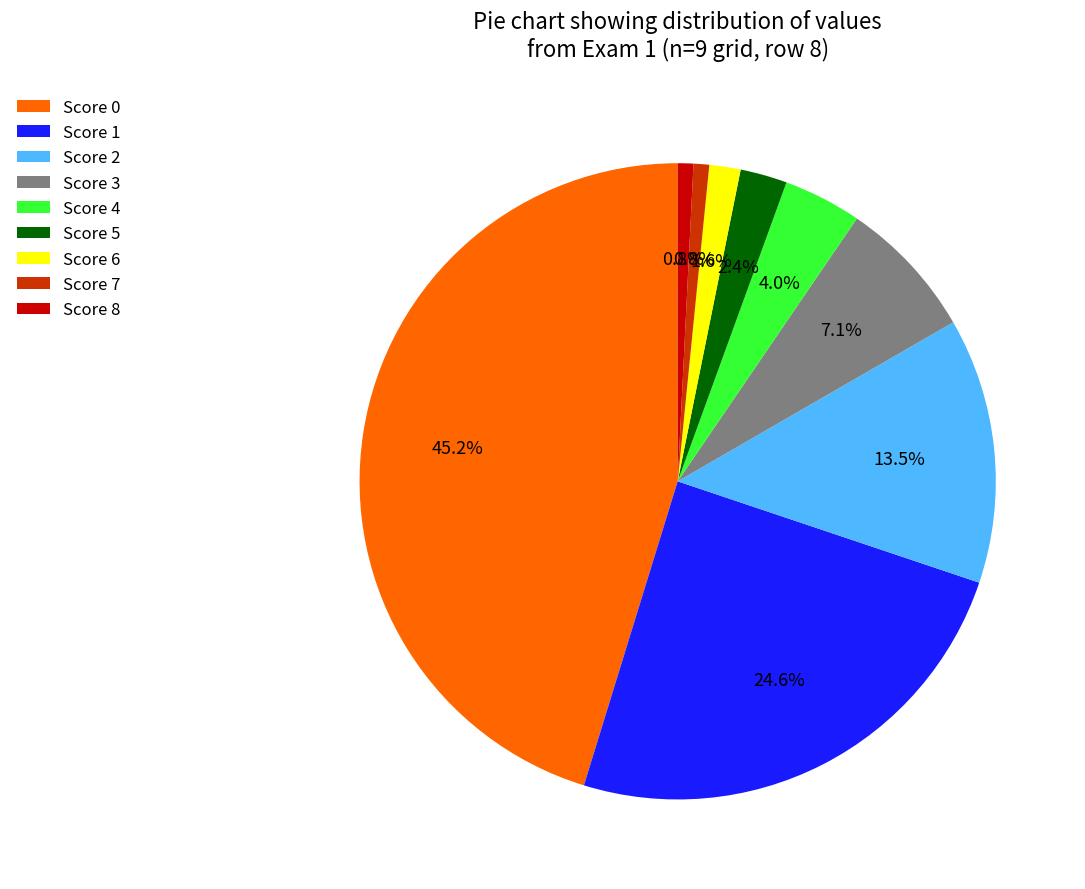

Which has a higher value, Score 4 or Score 3?

Score 3